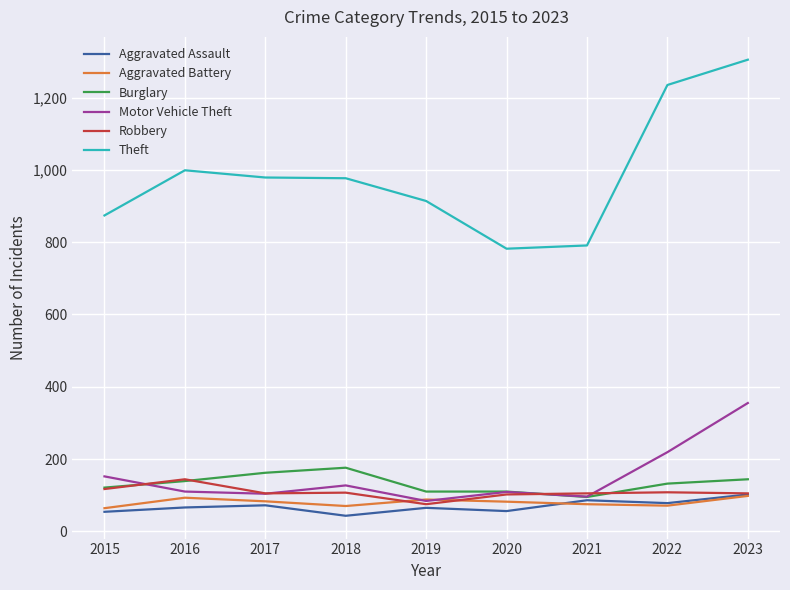

True or false: Robbery has a value of 182 at 2022.

False